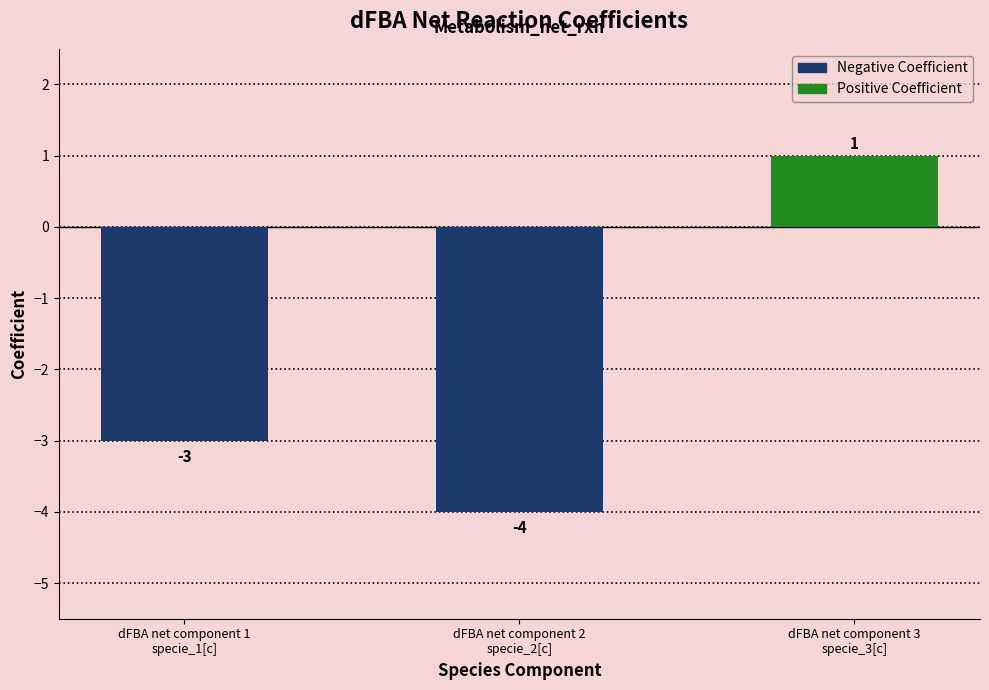

How many negative values are there?

2